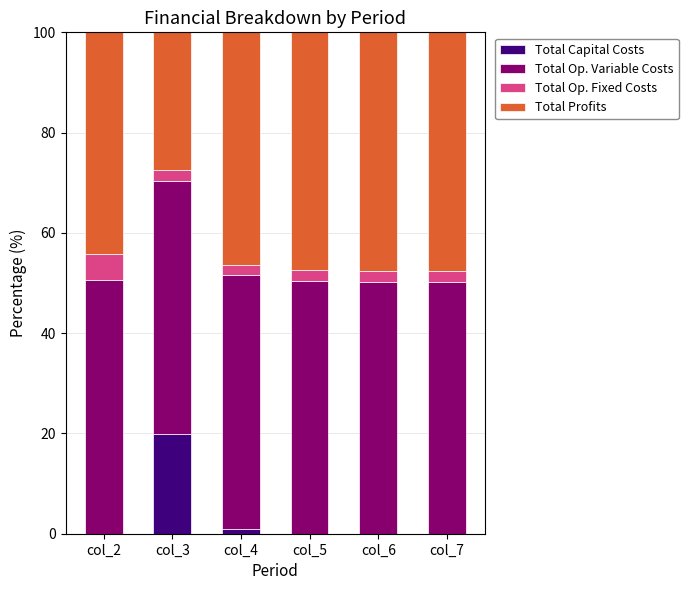

Reading right to left, transcribe the values for Total Capital Costs.

col_7=0.0	col_6=0.0	col_5=0.0	col_4=1.0	col_3=19.8	col_2=0.0